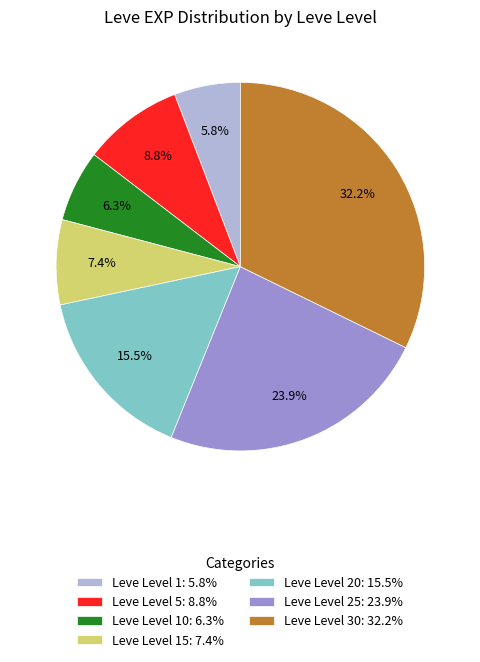

Which category has the biggest portion of the pie?

Leve Level 30: 32.2%